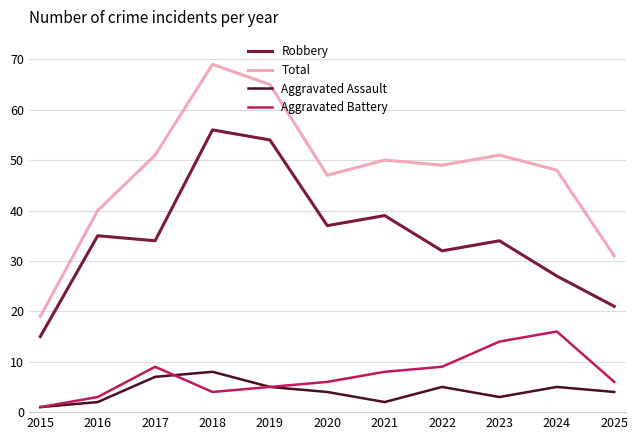

How many categories are shown in the chart?

11